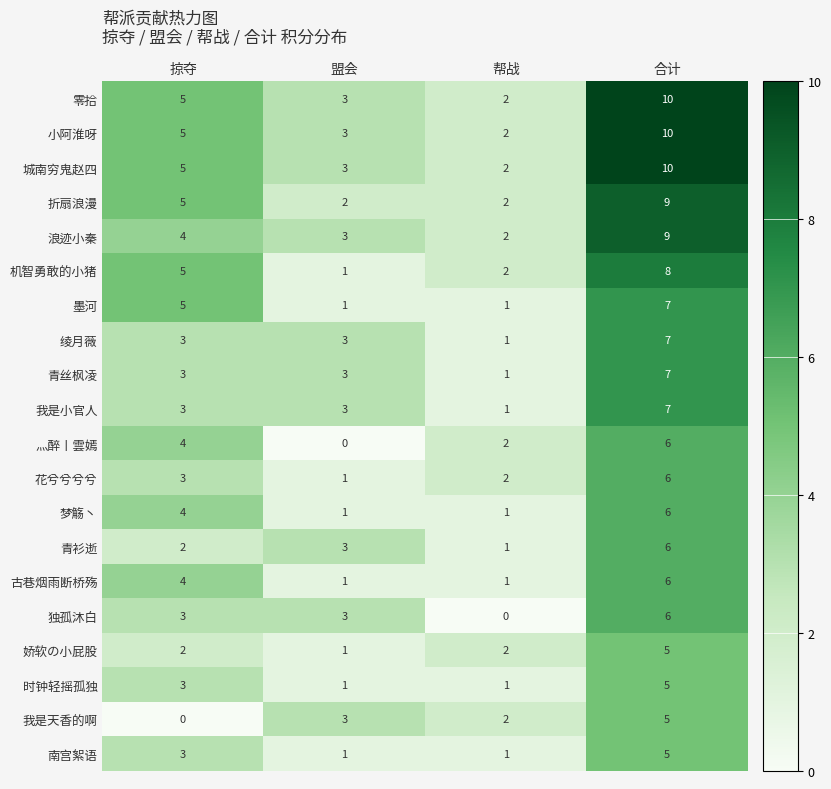

What is the highest value of the 花兮兮兮兮 series?

6